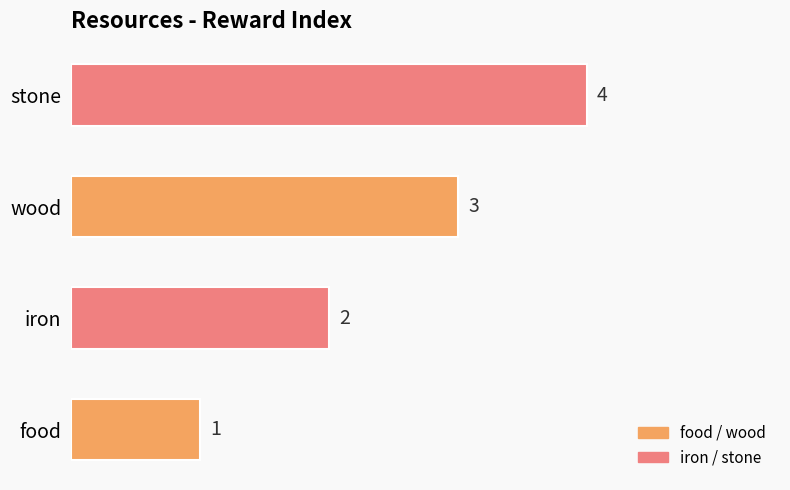

What is the difference between the second highest and minimum values?

2